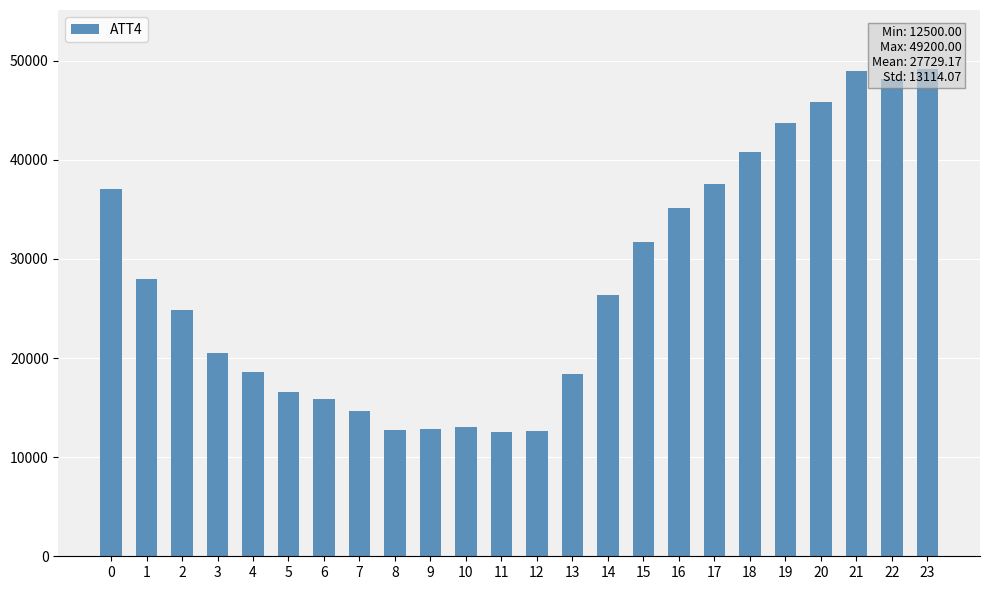

The chart shows a value of 16600 at 5. True or false?

True